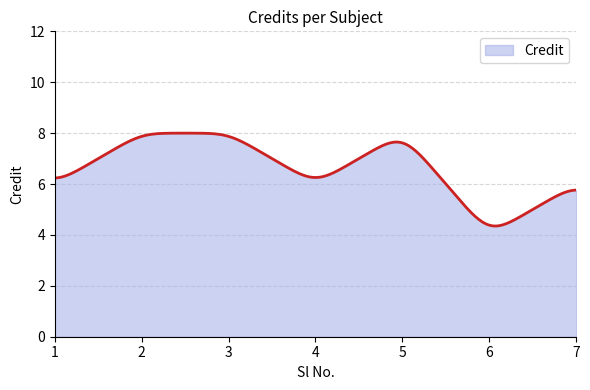

How many lines are shown in the chart?

1